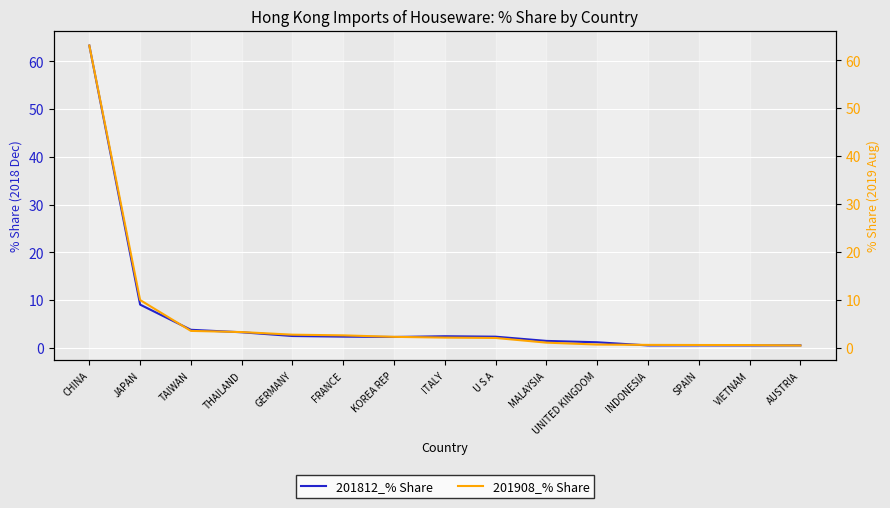

How many distinct data groups are displayed?

2